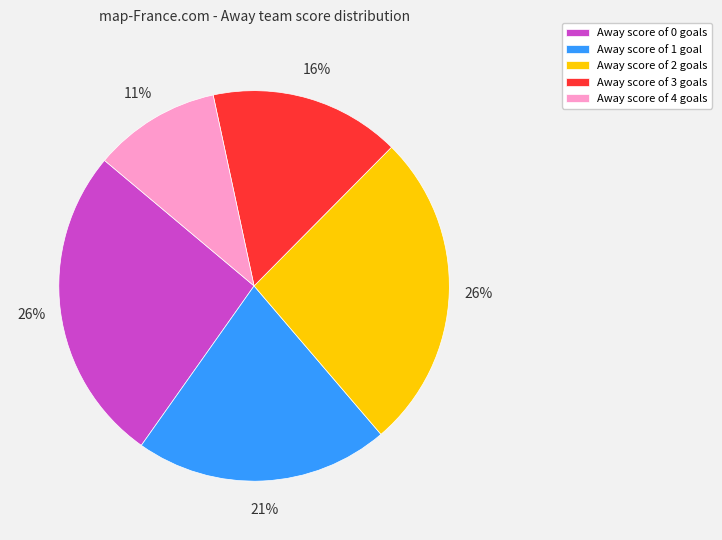

To the nearest percent, what is the average slice percentage?

20%